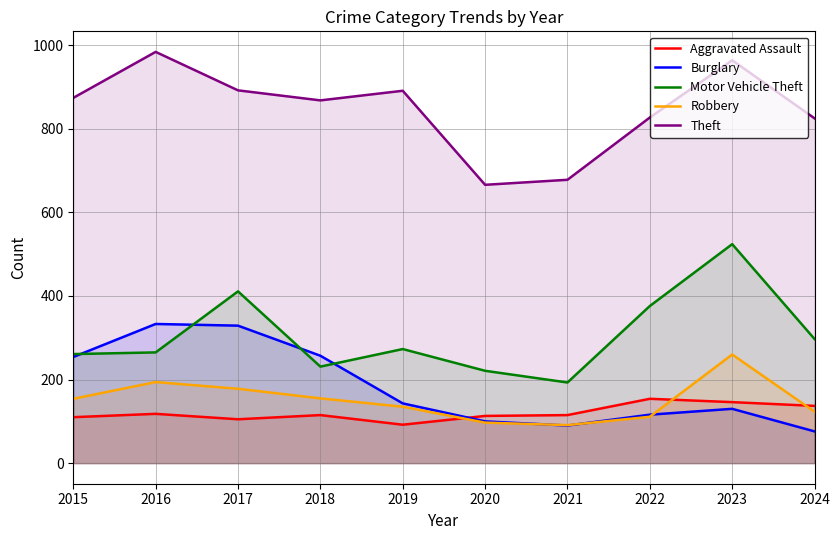

What is the difference between the maximum and minimum values in the Burglary series?

257